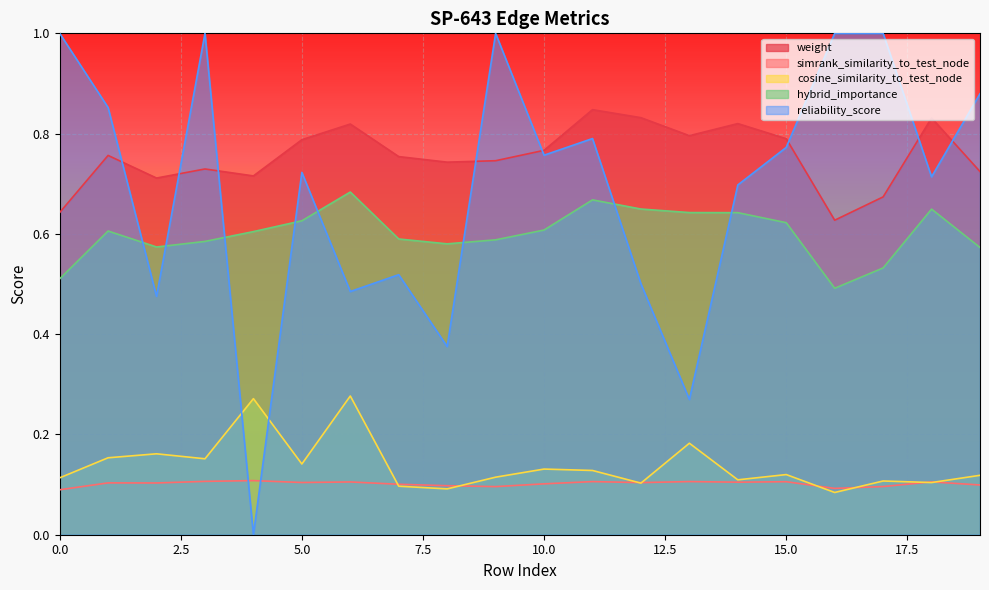

What is the difference between the second highest and minimum values in the reliability_score series?

1.0